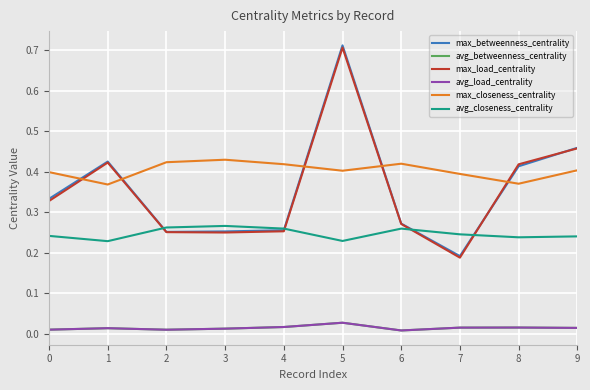

Is this an area chart (filled region under the line)?

No